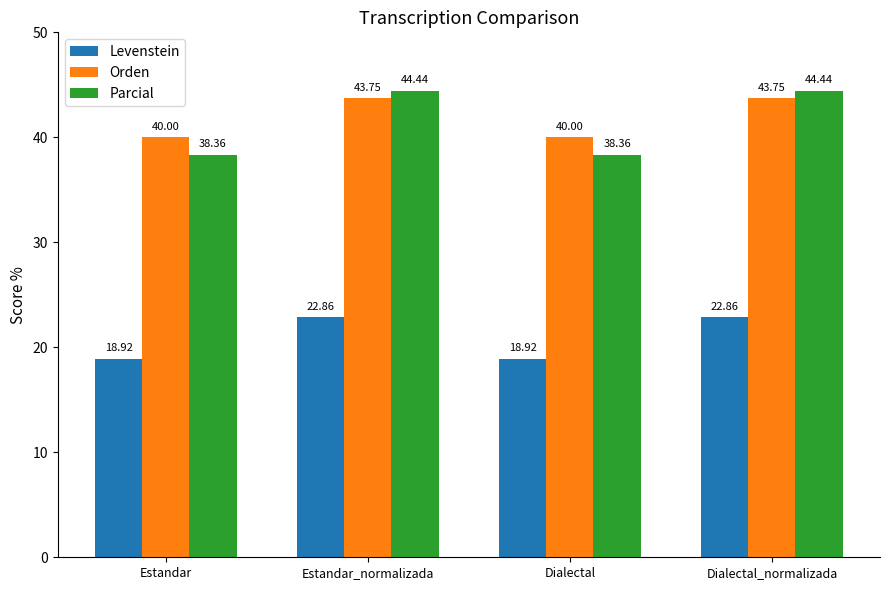

Read the Orden value at Dialectal_normalizada.

43.8